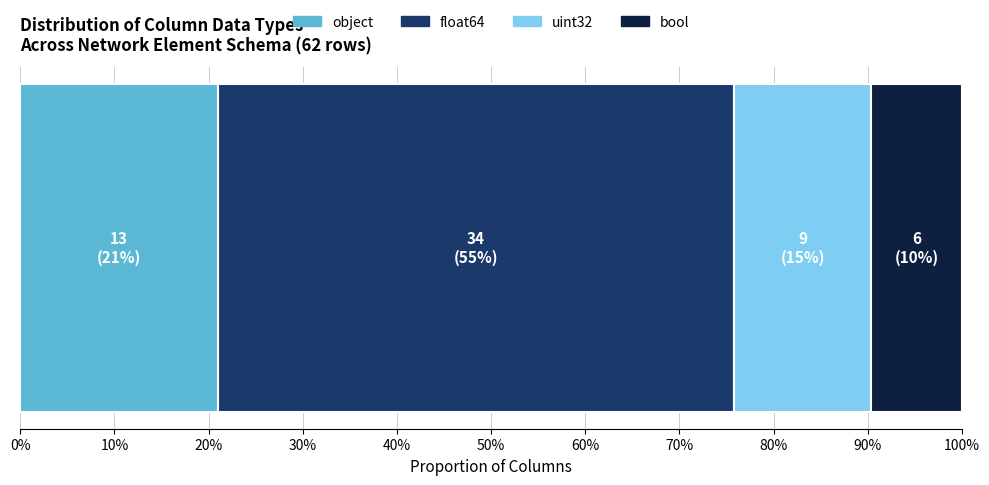

What are all the series names shown in the legend?

object, float64, uint32, bool